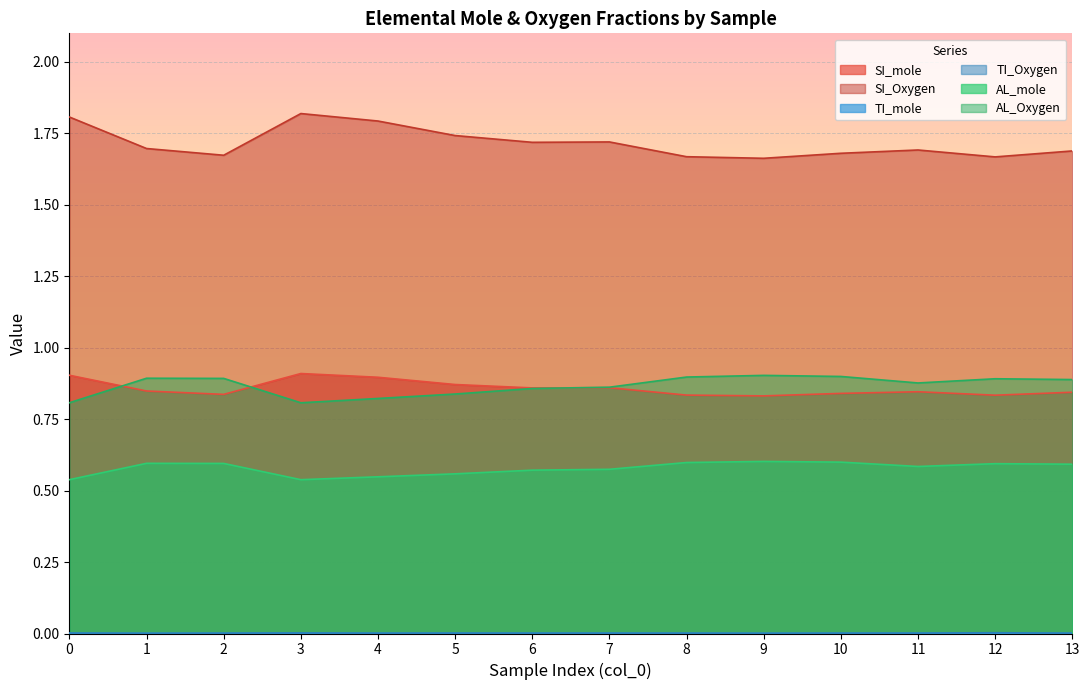

What is the sum of the AL_mole values at 7 and 5?

1.7